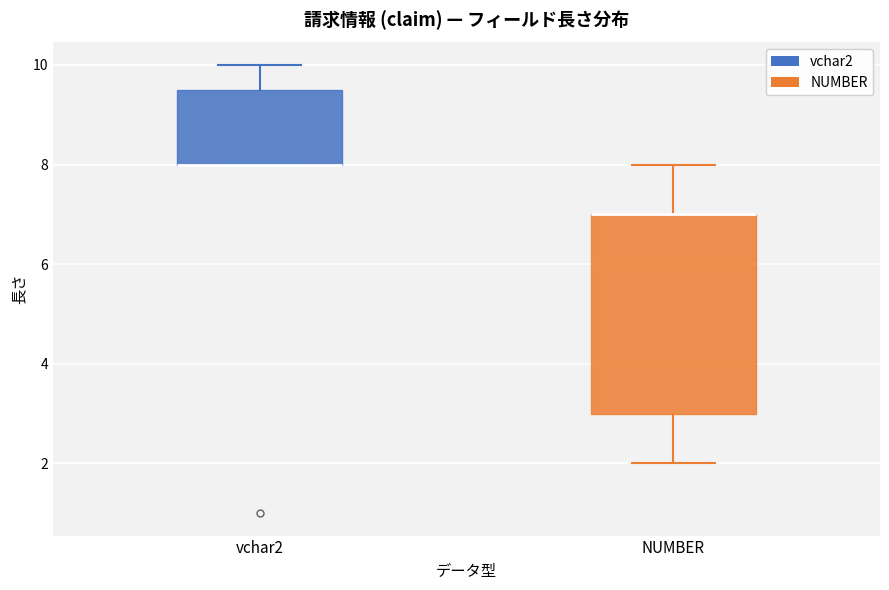

Reading left to right, transcribe this box plot: for each box, give where its median line is, the range the box spans, and where its two whiskers end, as read against the y-axis. The values are not printed on the chart, so give them approximately, as read against the axis.

vchar2: median 8.0 (drawn on the box's lower edge), box 8.0 to 9.6, whiskers 8.0 to 10.0
NUMBER: median 7.0 (drawn on the box's upper edge), box 3.0 to 7.0, whiskers 2.0 to 8.0